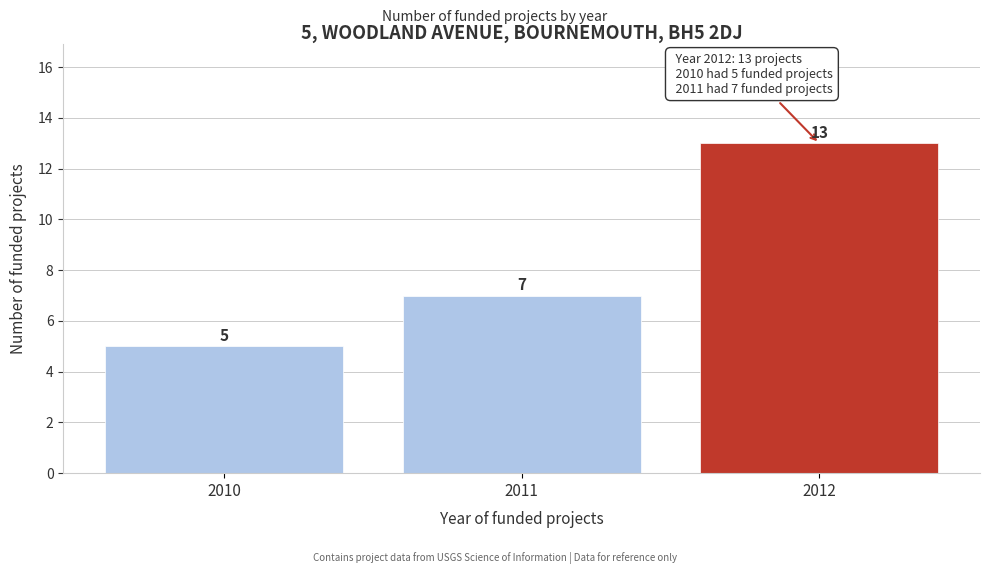

Reading right to left, extract all data points from this chart.

13	7	5